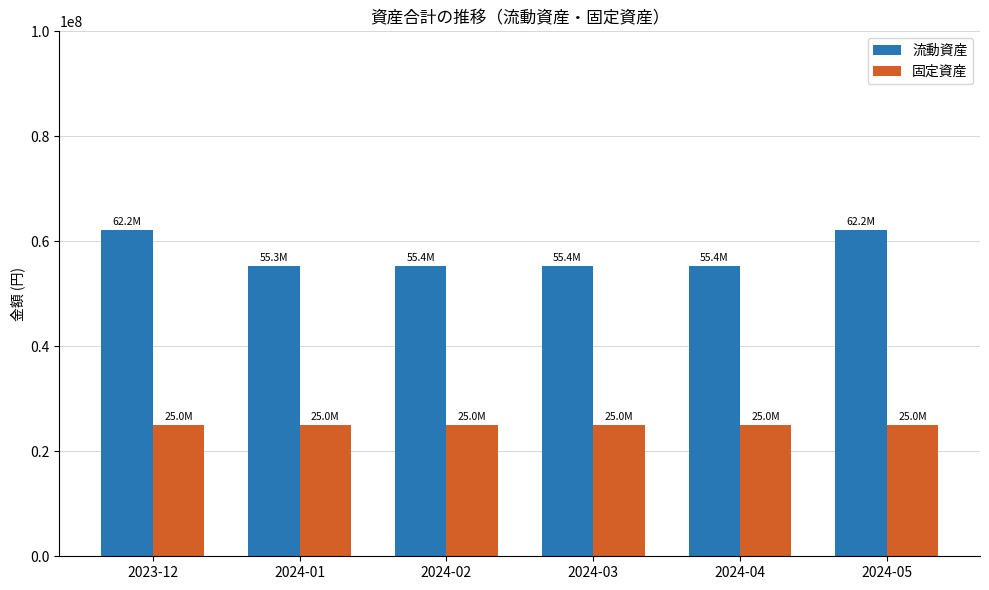

What is the label of the 6th bar from the right?

2023-12